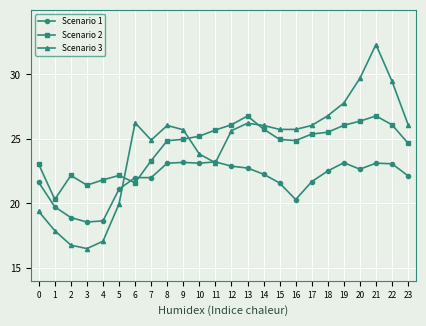

List the series in order of their peak value, highest first.

Scenario 3, Scenario 2, Scenario 1